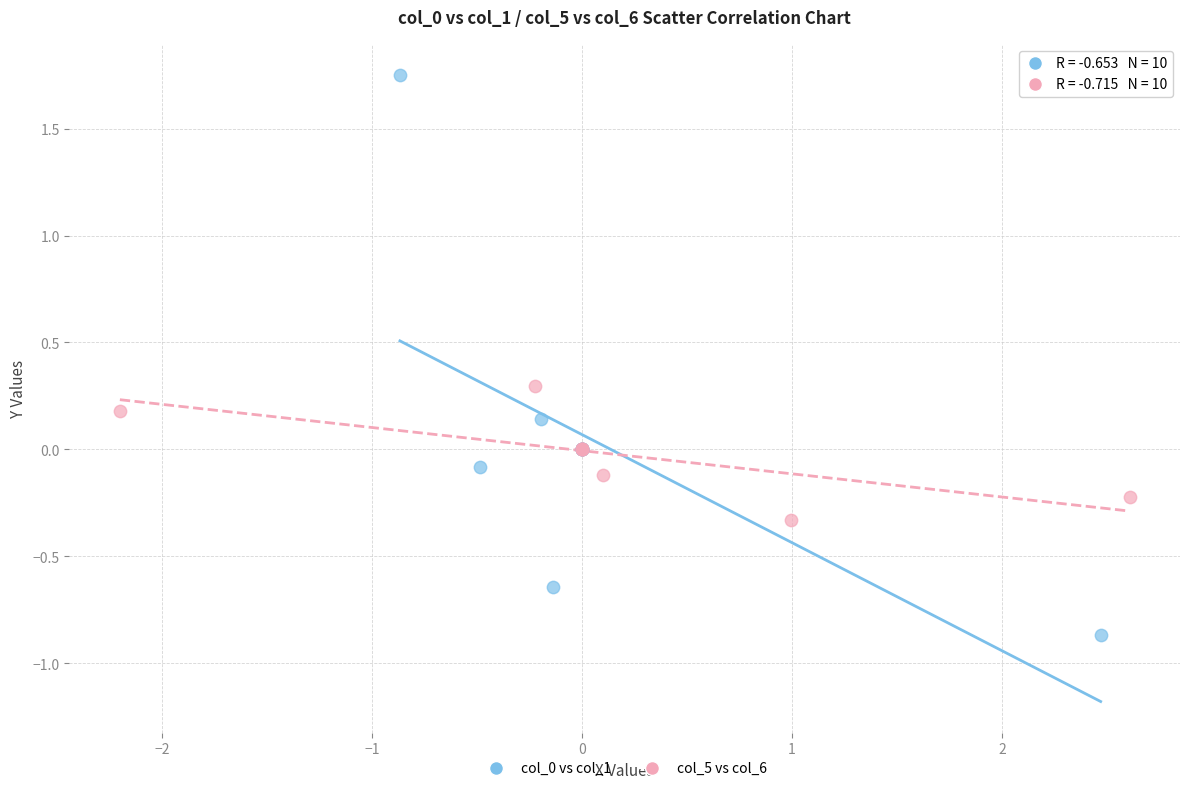

Which series reaches the minimum Y coordinate?

col_0 vs col_1